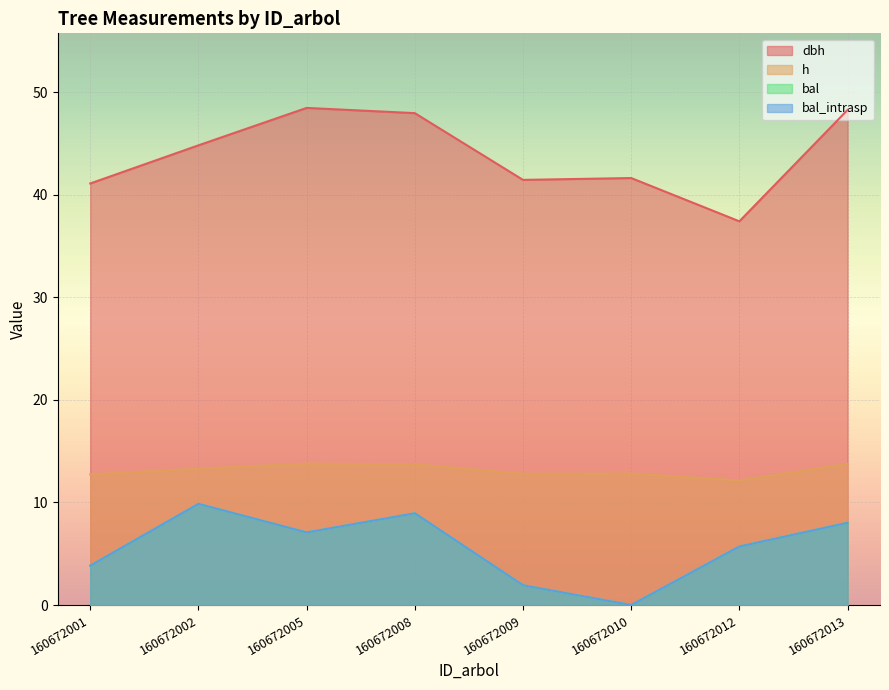

True or false: bal_intrasp has a value of 8.9 at 160672008.

True